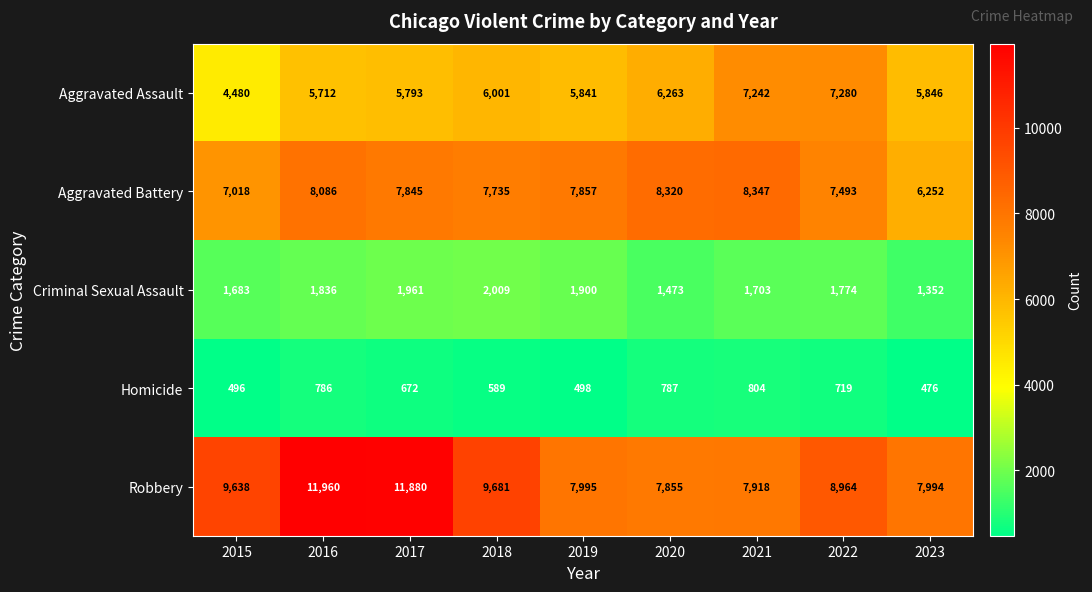

At how many categories does at least one series exceed 4786?

9